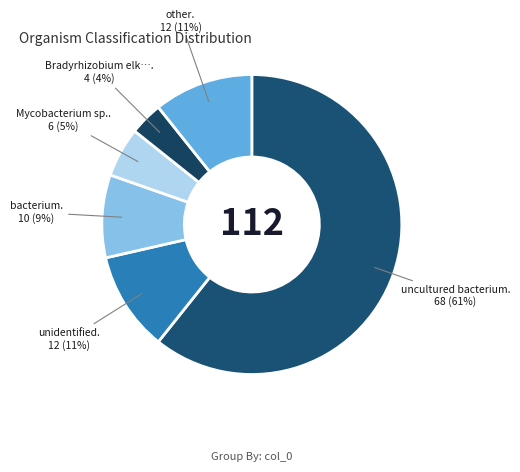

What is the smallest slice in the pie chart?

Bradyrhizobium elkanii